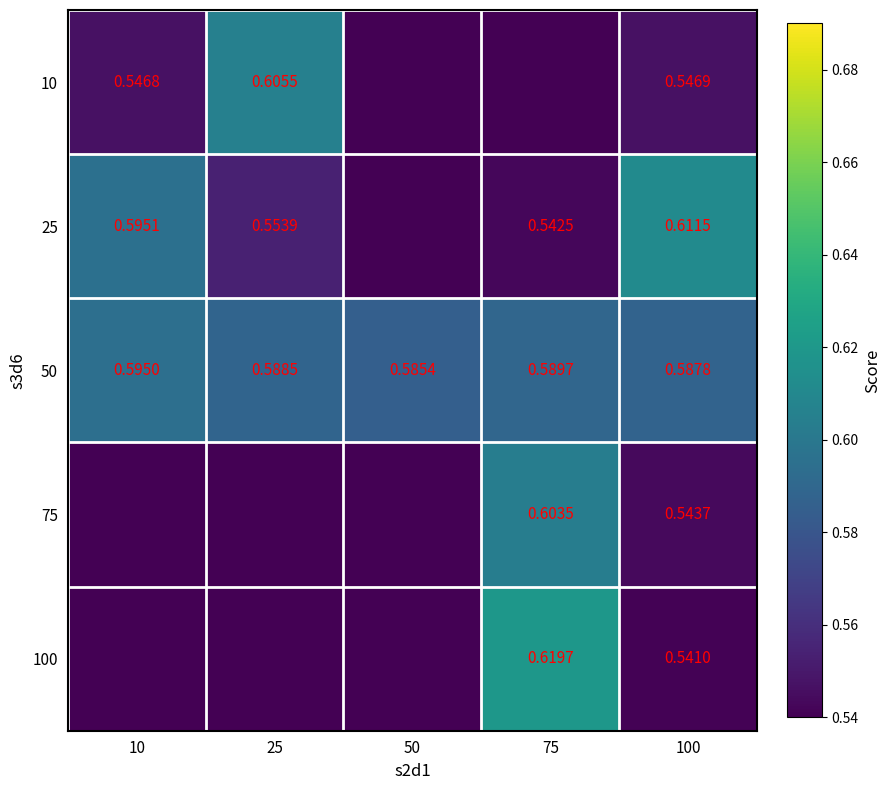

Which has a higher value, 75 or 100?

100